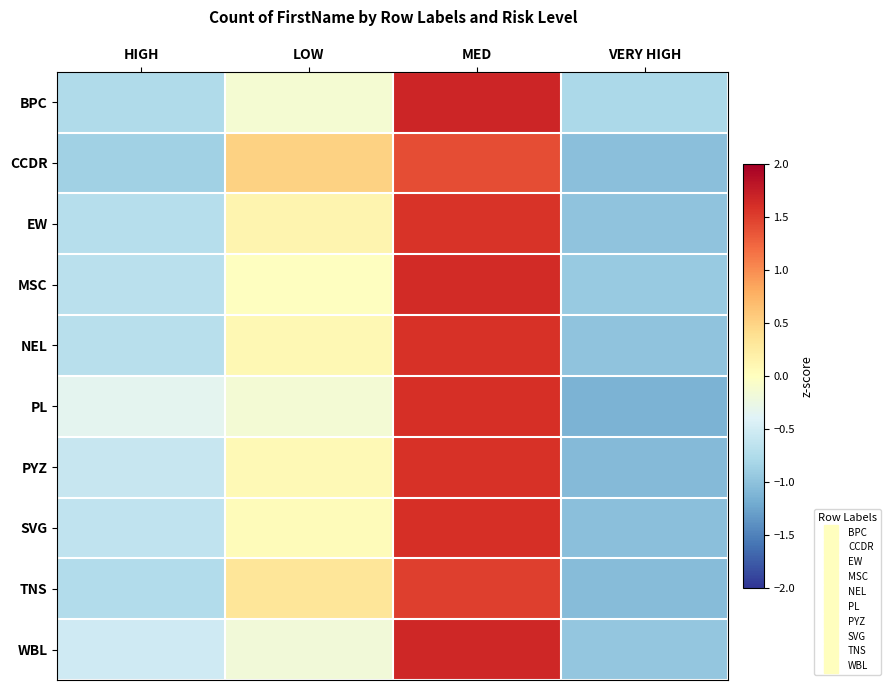

At which category is the sum across all series the highest?

MED